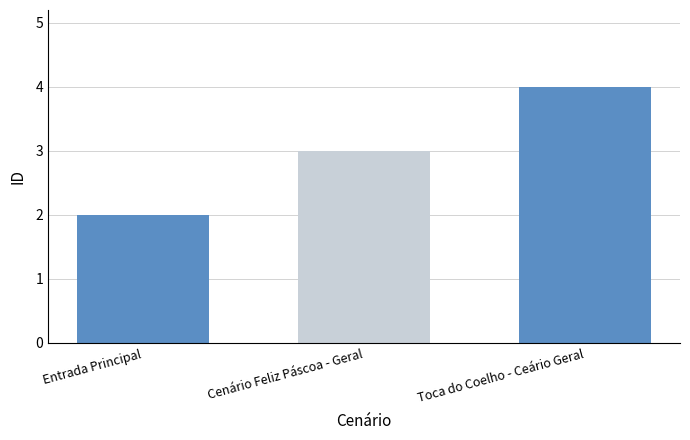

The chart shows a value of 1 at Entrada Principal. True or false?

False